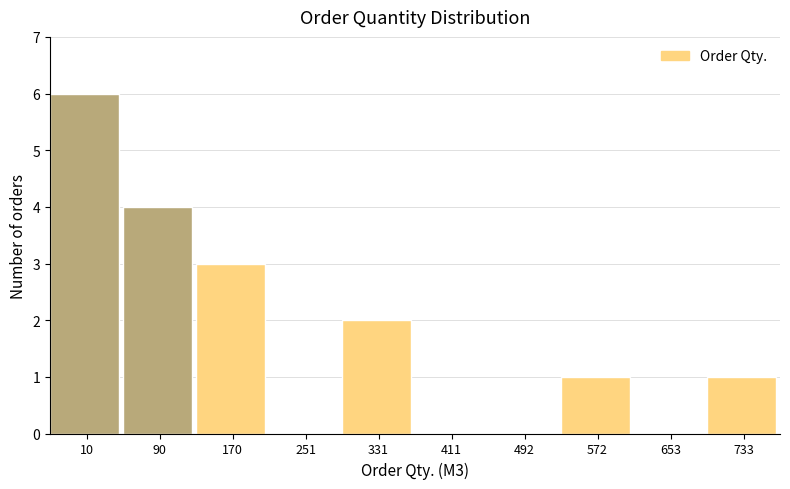

Reading right to left, transcribe all the data shown in this chart.

733=1	653=0	572=1	492=0	411=0	331=2	251=0	170=3	90=4	10=6